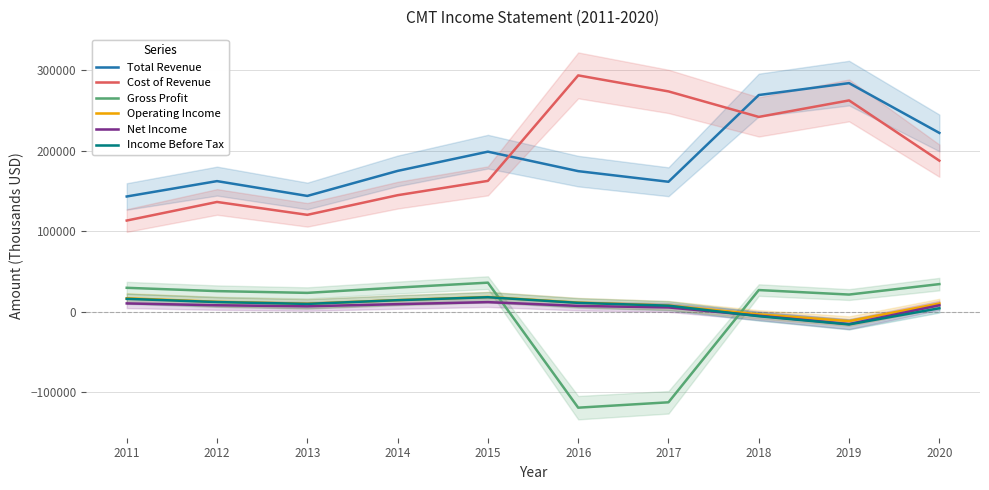

Which series ends up on top after the final intersection of Income Before Tax and Net Income?

Net Income